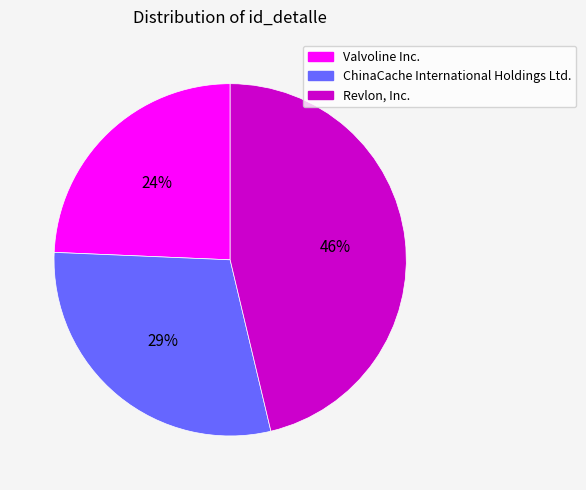

Is it true that ChinaCache International Holdings Ltd. is 42% of the pie?

False